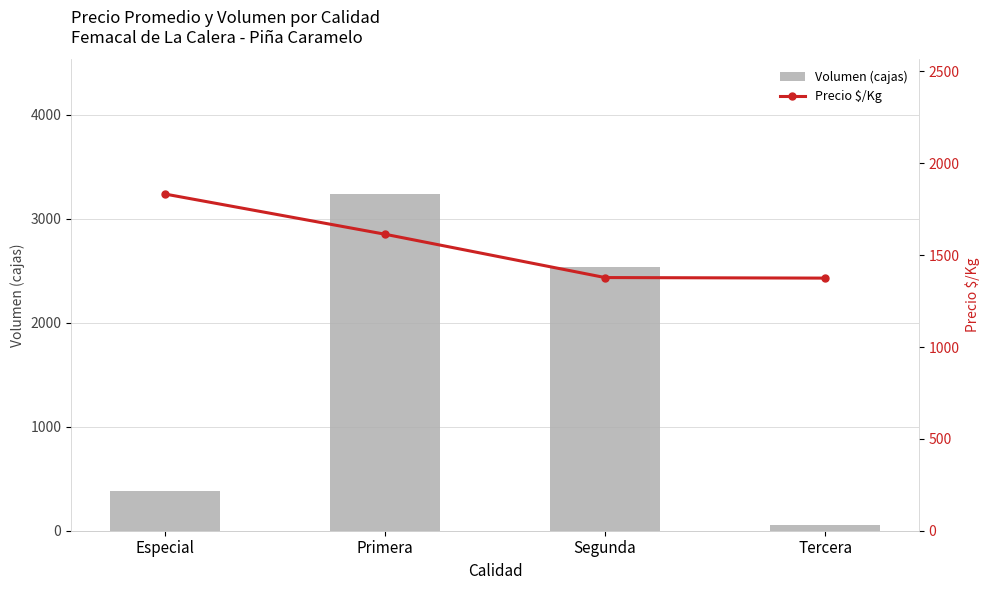

Is the value of Volumen (cajas) at Especial greater than the value of Precio $/Kg at Segunda?

No